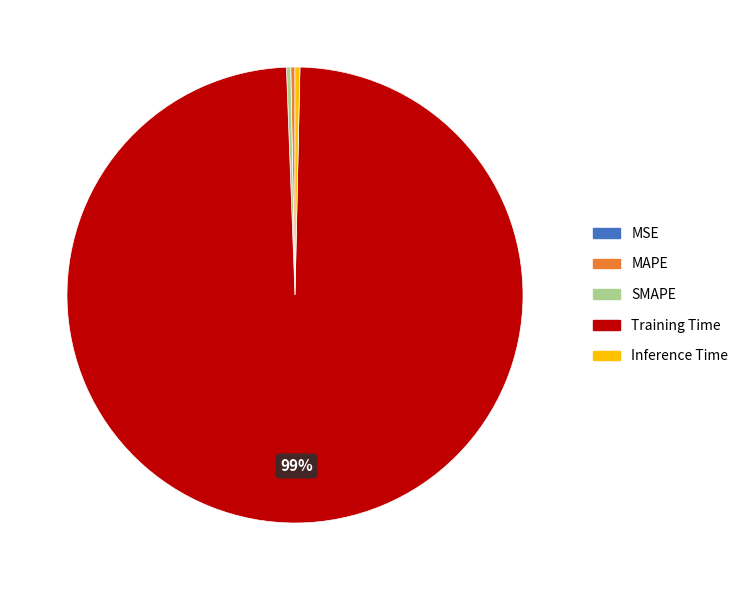

Combined, do Training Time and Inference Time account for over 50%?

Yes